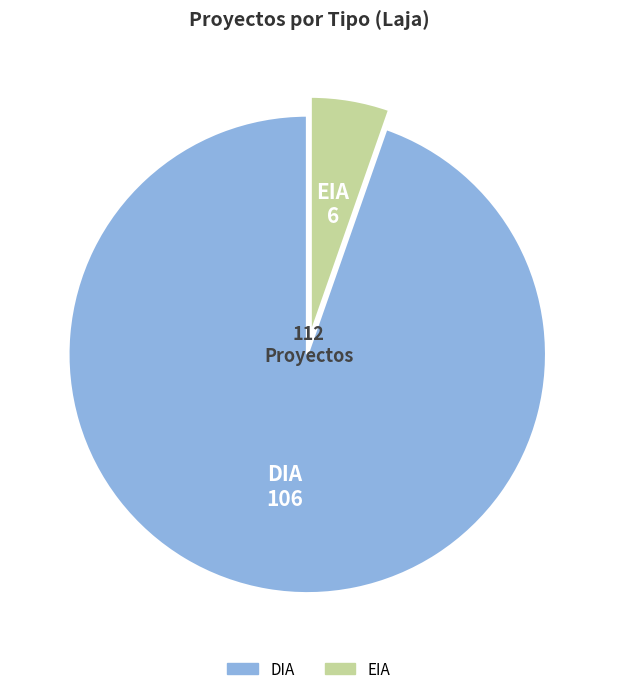

Rank the categories by value from lowest to highest.

EIA, DIA